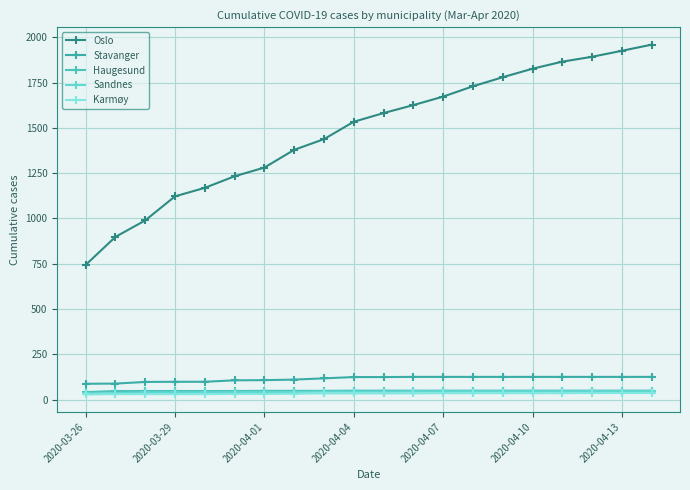

What is the difference between the maximum and minimum values in the Oslo series?

1217